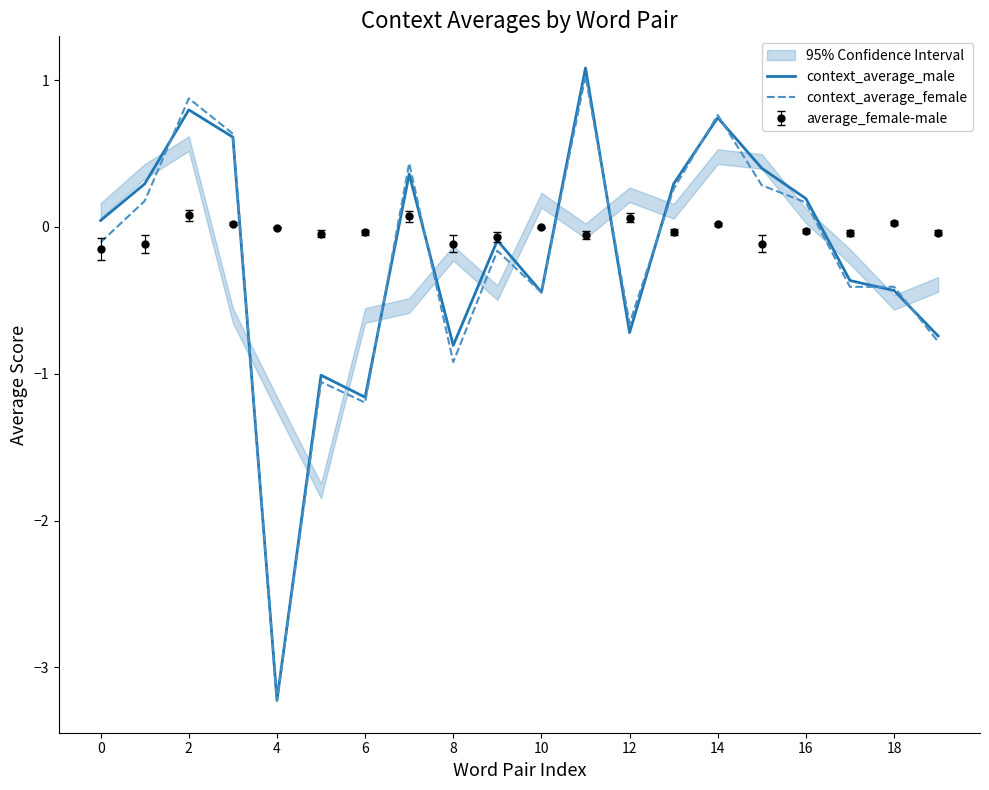

At which category does context_average_male reach its first local peak?

2